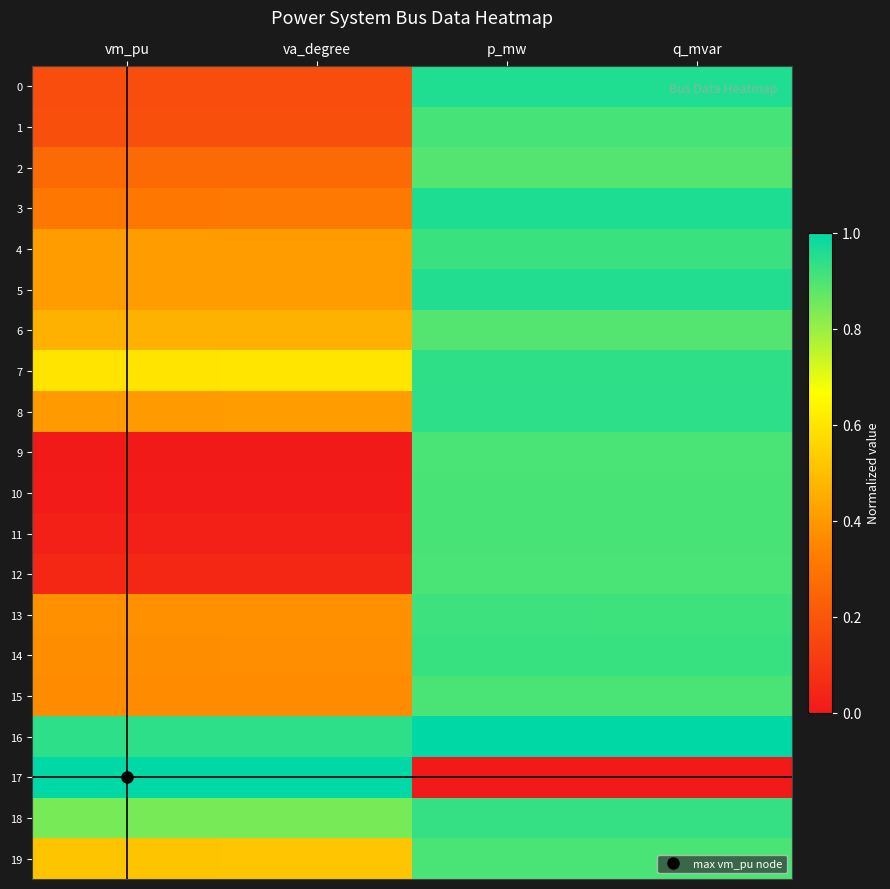

Which category has the highest value across all series?

p_mw